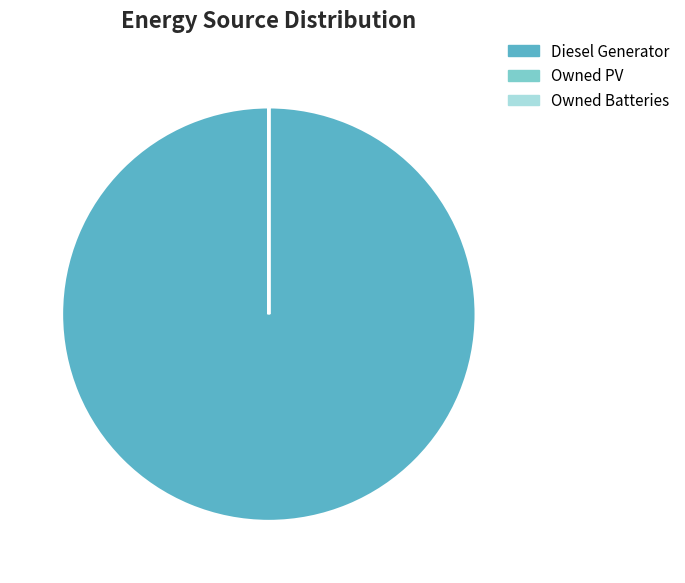

Is there a majority slice in this chart?

Yes